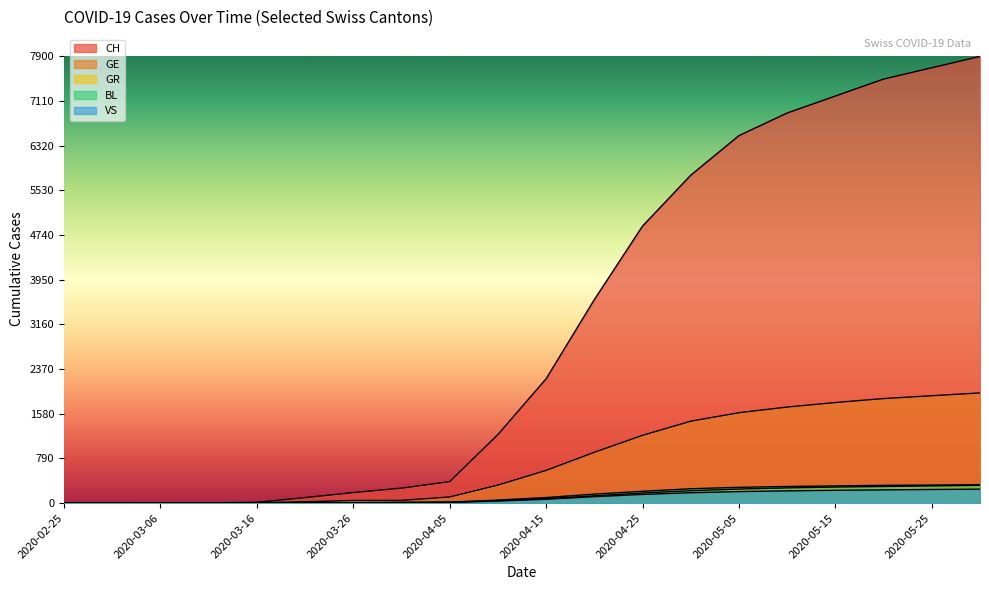

True or false: VS has a value of -173 at 2020-02-25.

False